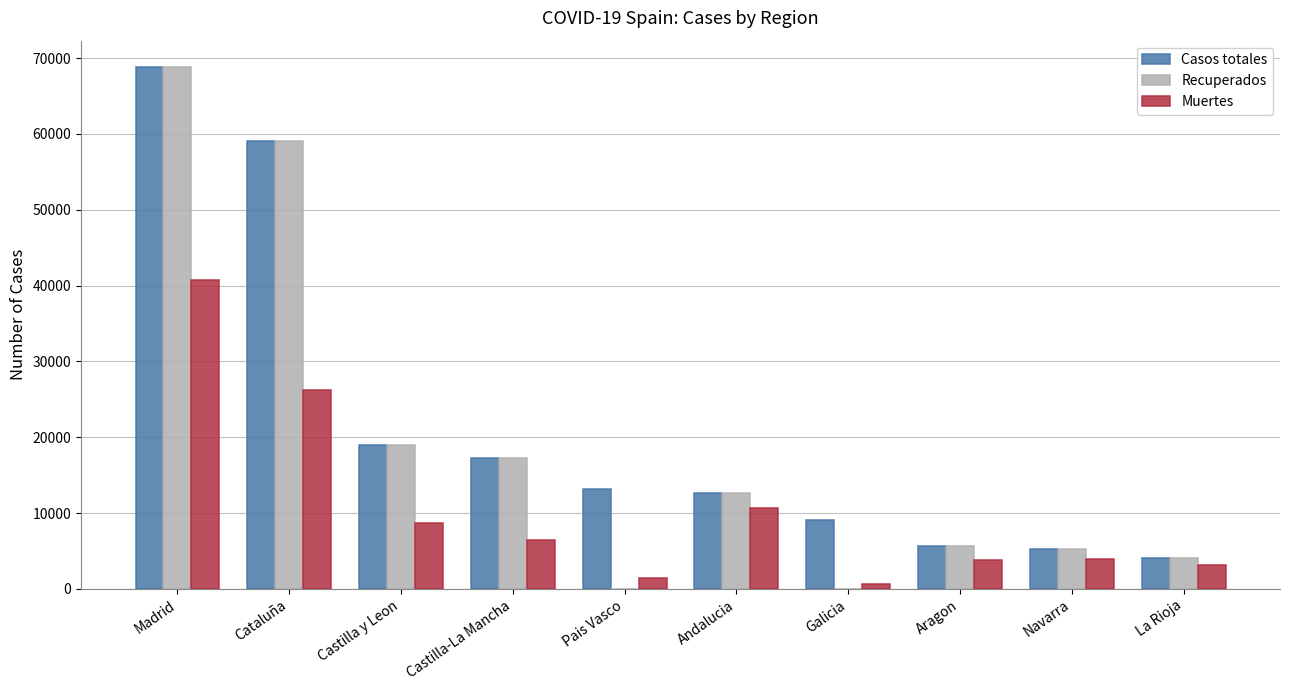

Which series has the largest total across all categories?

Casos totales